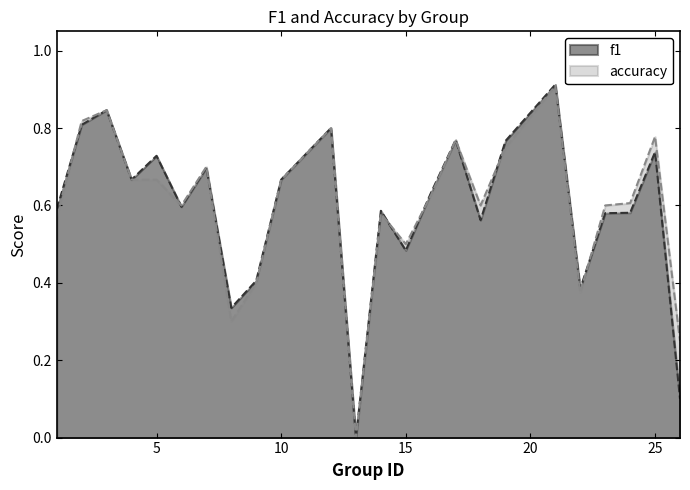

At which label is accuracy closest to 0?

13